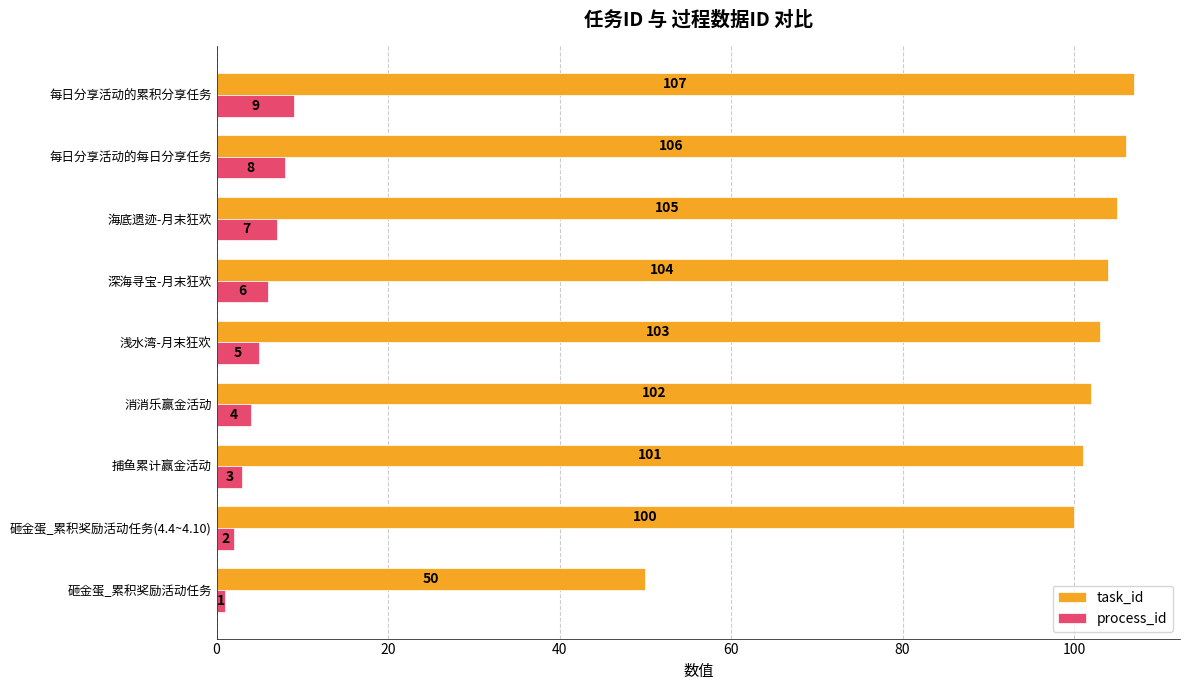

Rank the series at 每日分享活动的累积分享任务 from lowest to highest value.

process_id, task_id